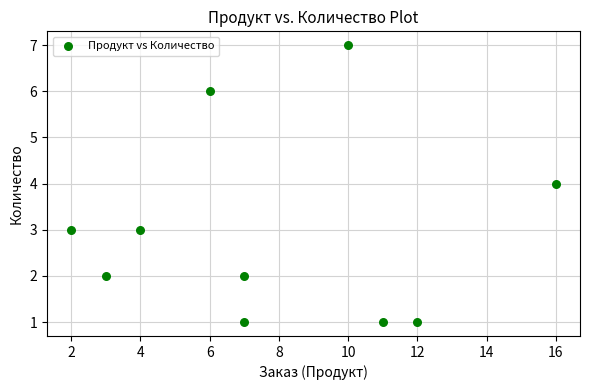

What is the range of X values (max minus min)?

14